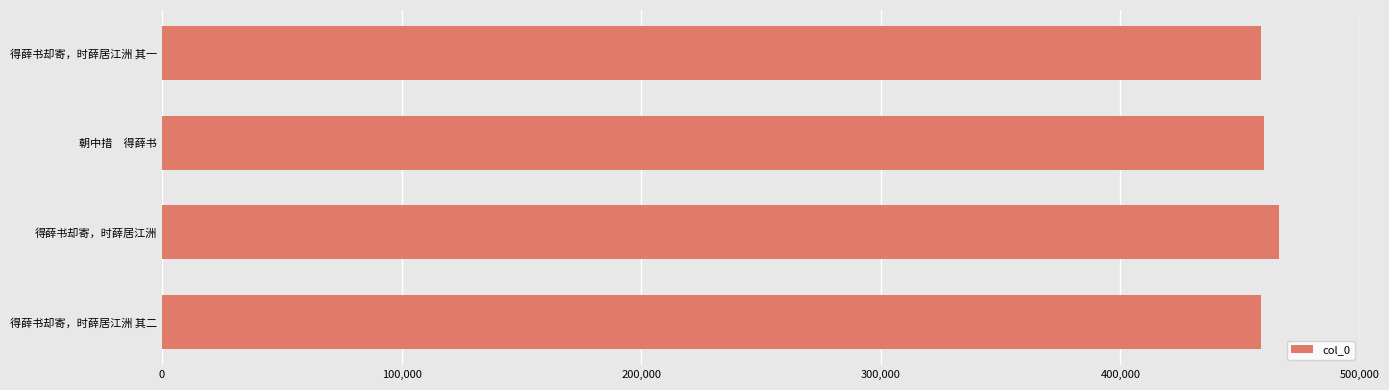

What is the minimum value shown in the chart?

458861